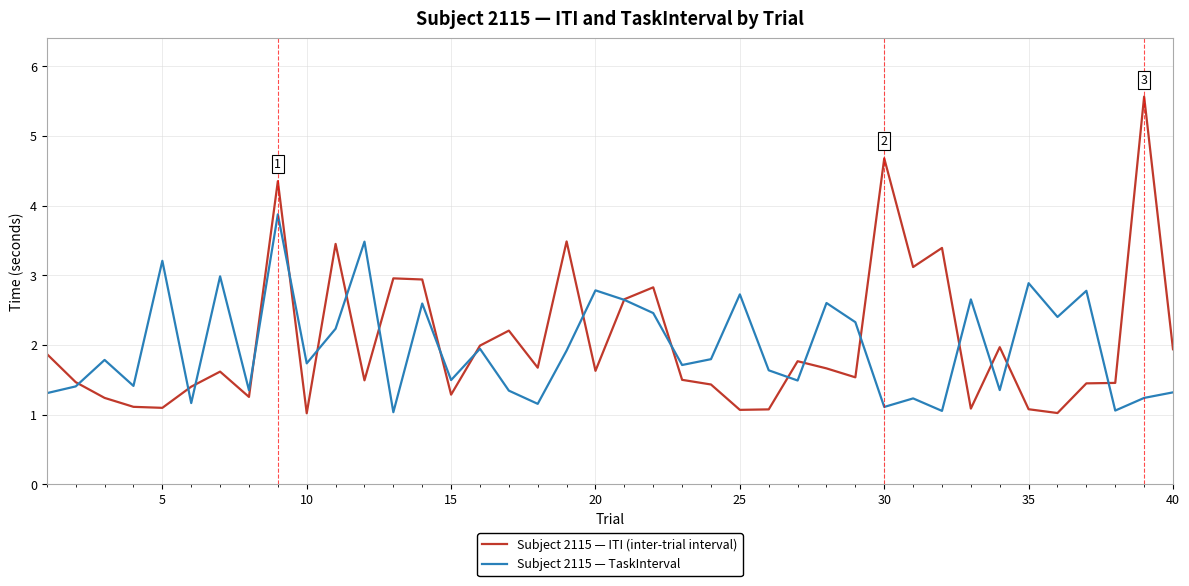

Is this an area chart (filled region under the line)?

No